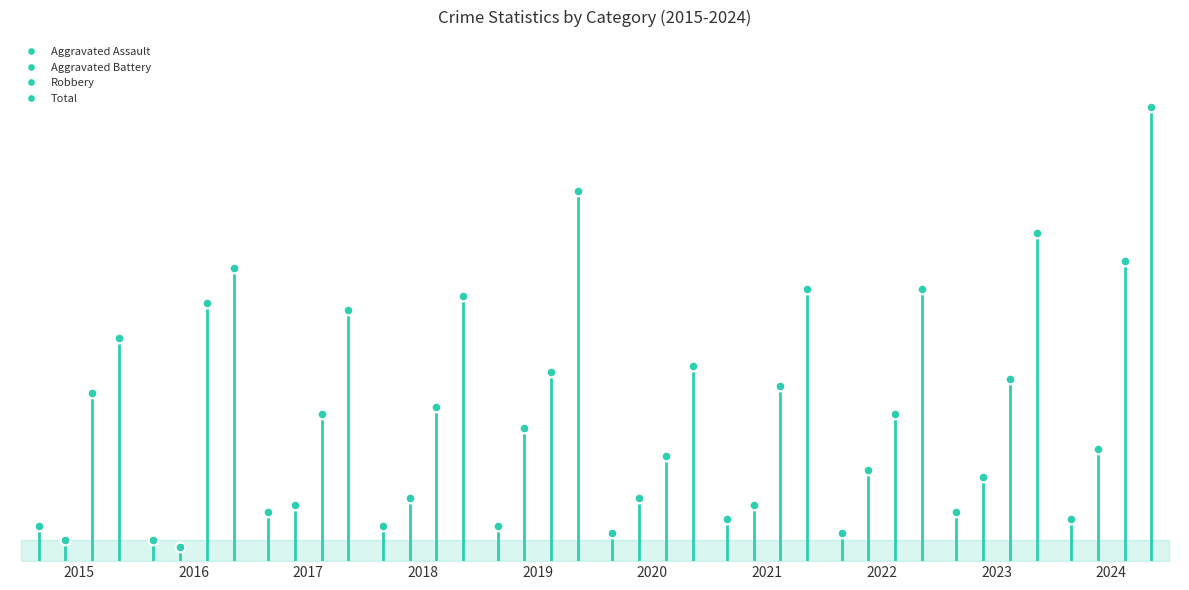

Between 2018 and 2023, which series saw the biggest shift?

Total